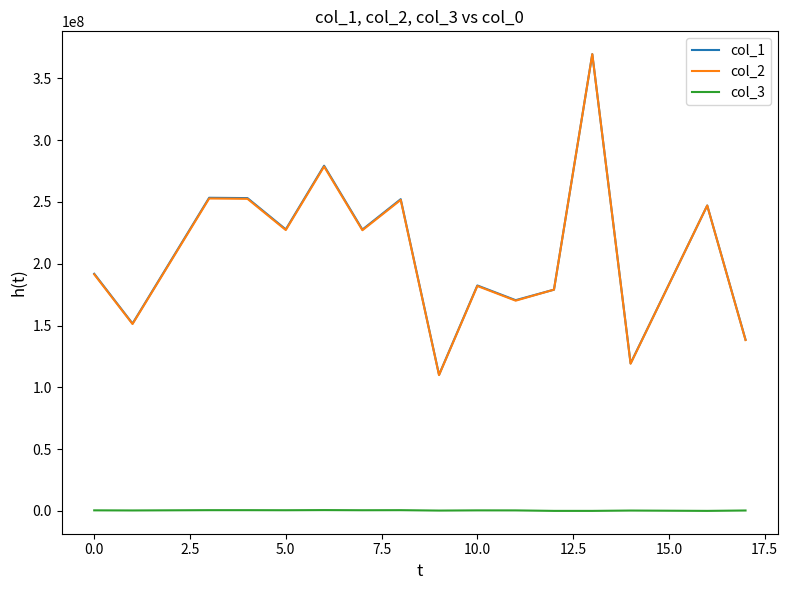

True or false: col_2 and col_3 cross at least once.

False